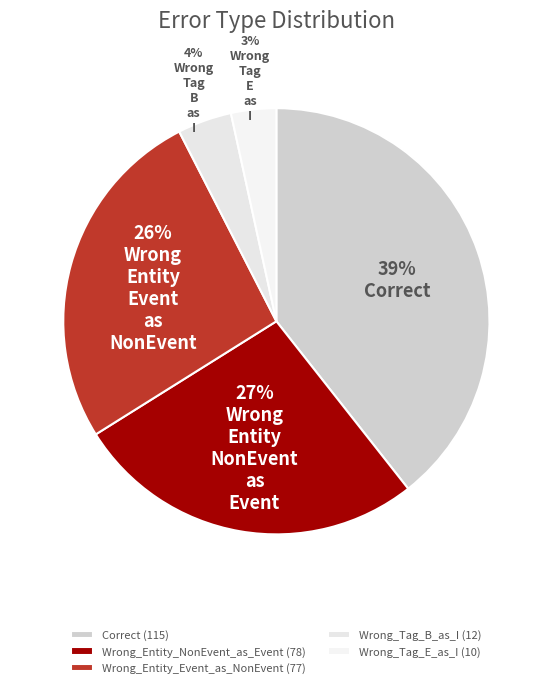

Which category has the biggest portion of the pie?

Correct